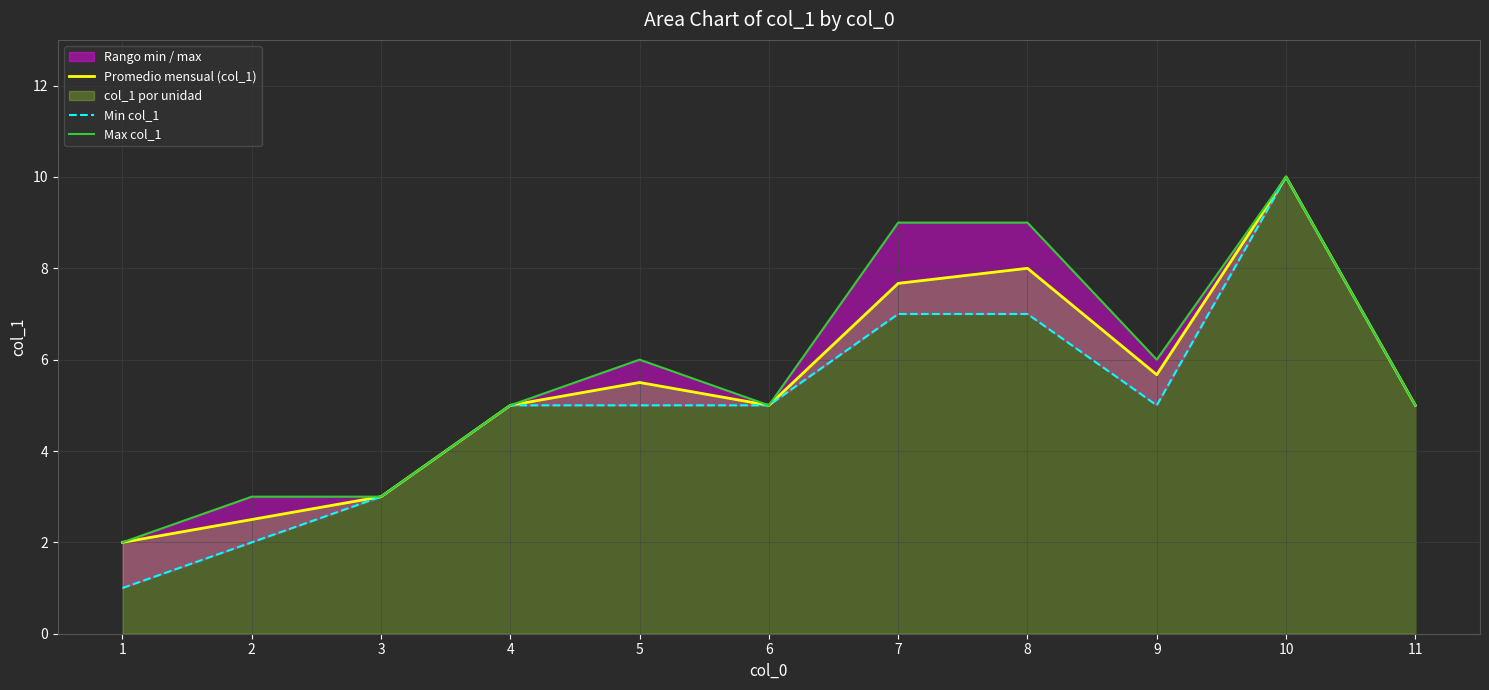

Where is Promedio mensual (col_1) nearest to the value 6?

9